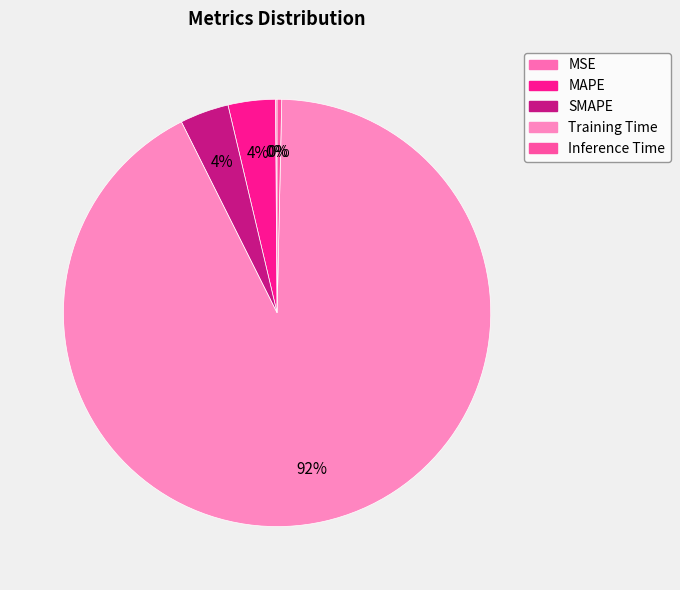

To the nearest percent, what is the difference between the largest and smallest slice percentages?

92%